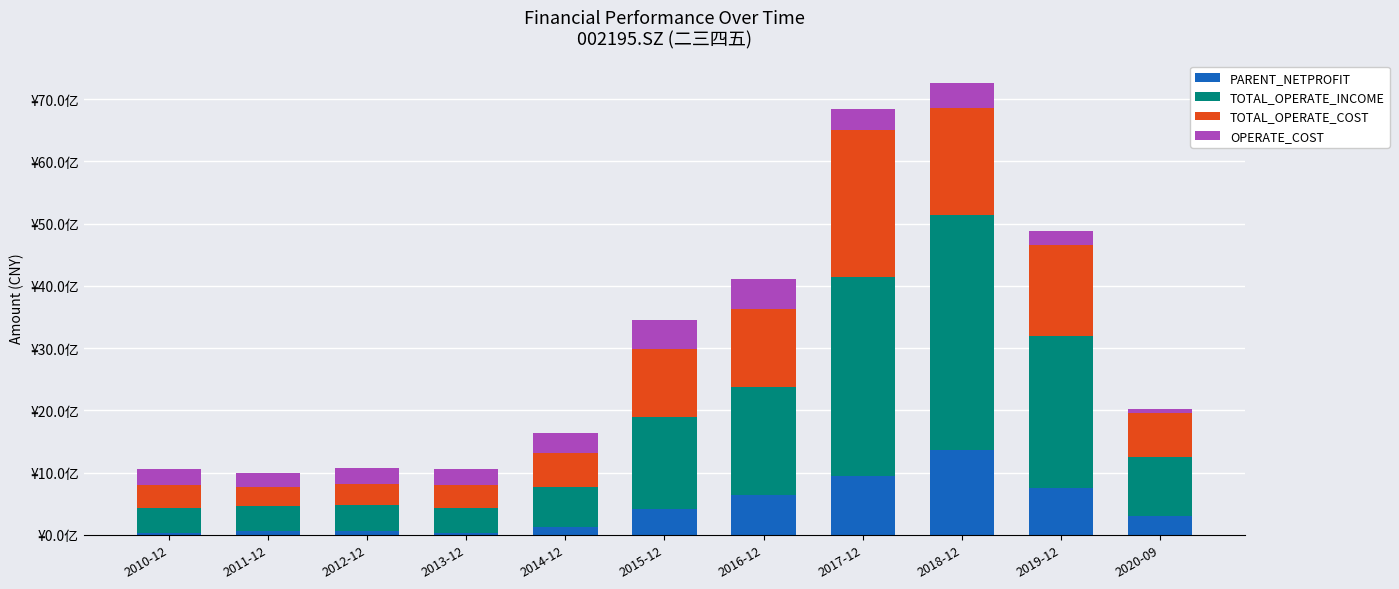

What are all the series names shown in the legend?

PARENT_NETPROFIT, TOTAL_OPERATE_INCOME, TOTAL_OPERATE_COST, OPERATE_COST